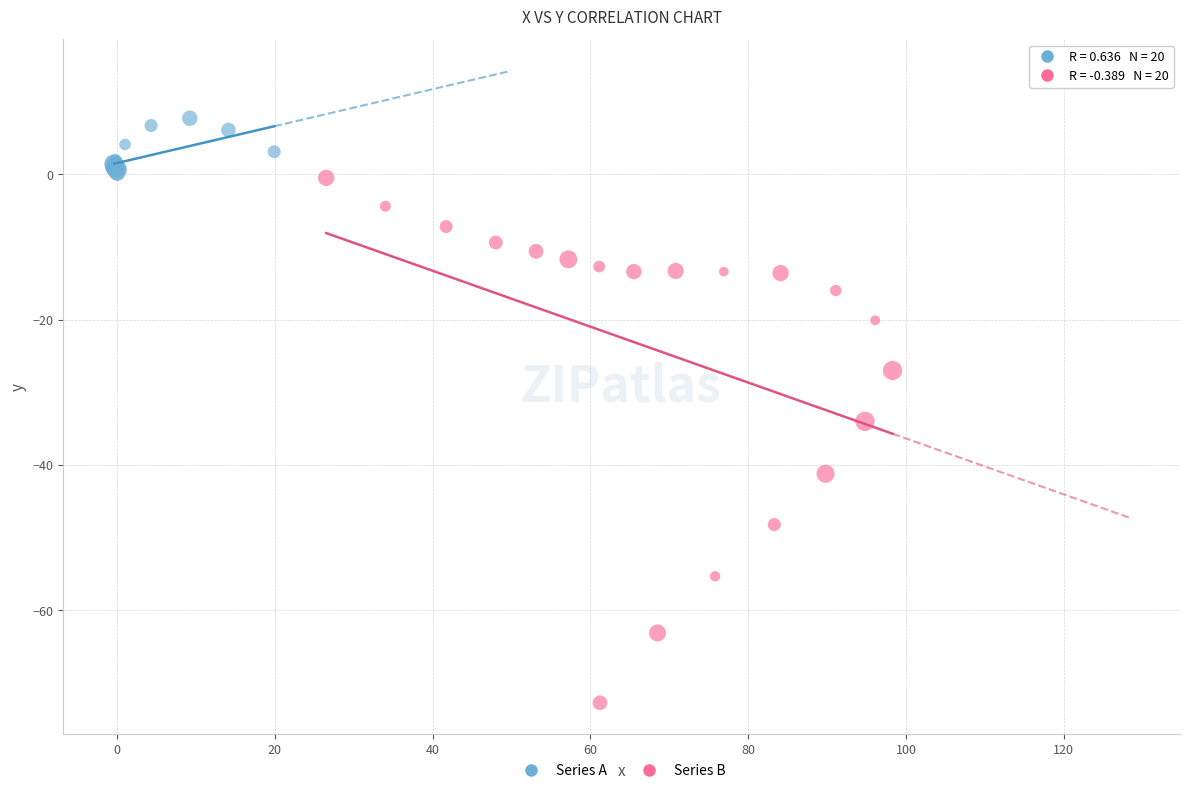

Which series contains the lowest Y value?

Series B